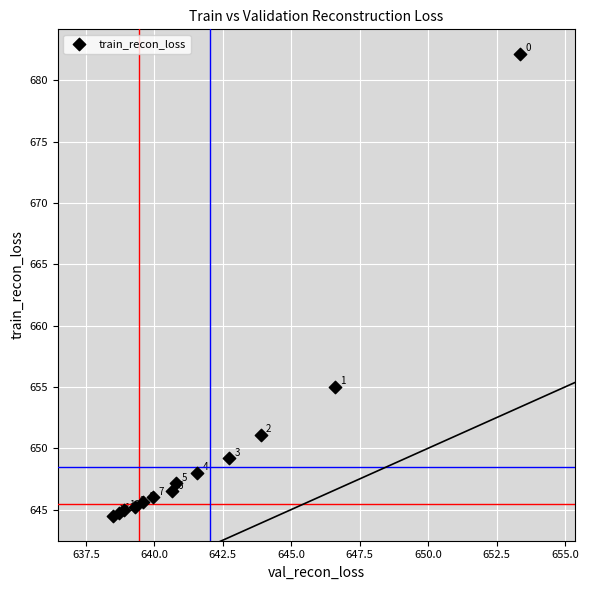

What Y value in the scatter plot is closest to 663?

655.0